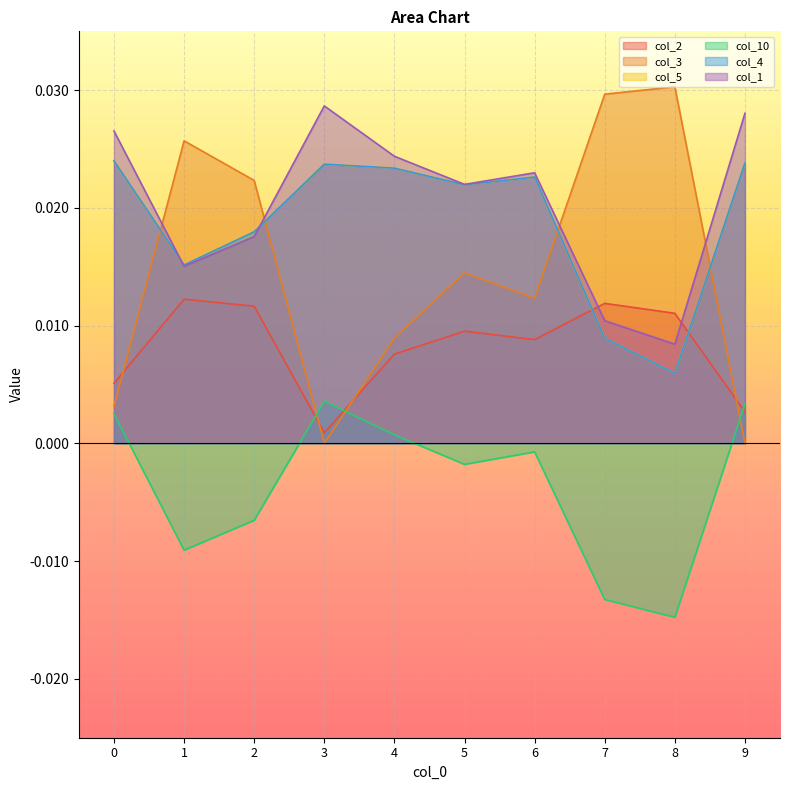

Is it true that col_1 equals 0.0 at 8?

False